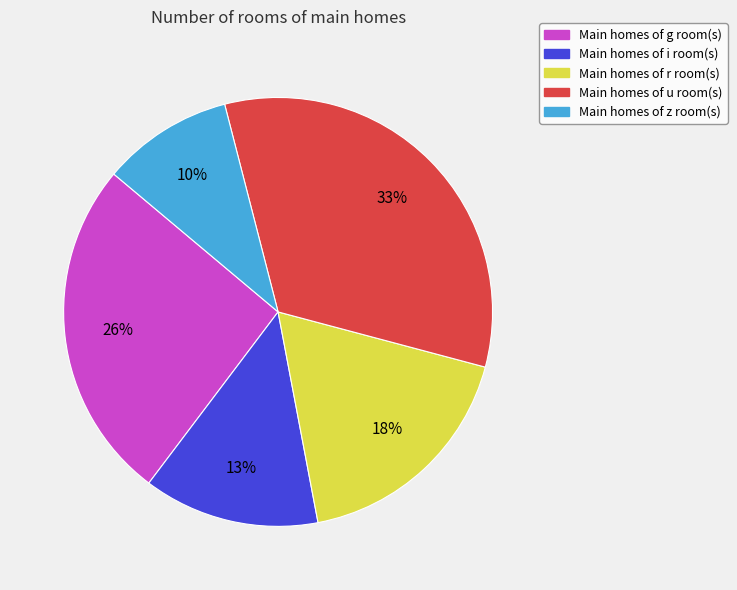

Which category has the smallest portion of the pie?

Main homes of z room(s)